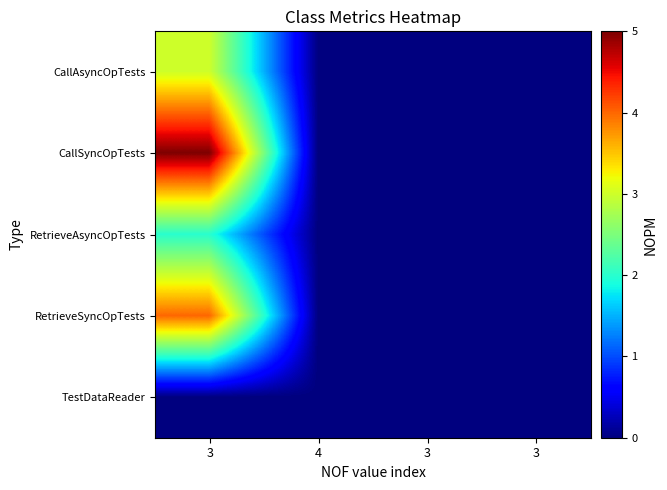

What is the total value across all series at 3?

14